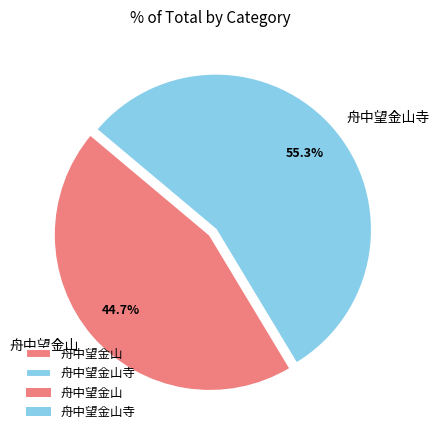

To the nearest percent, what is the average slice percentage?

50%